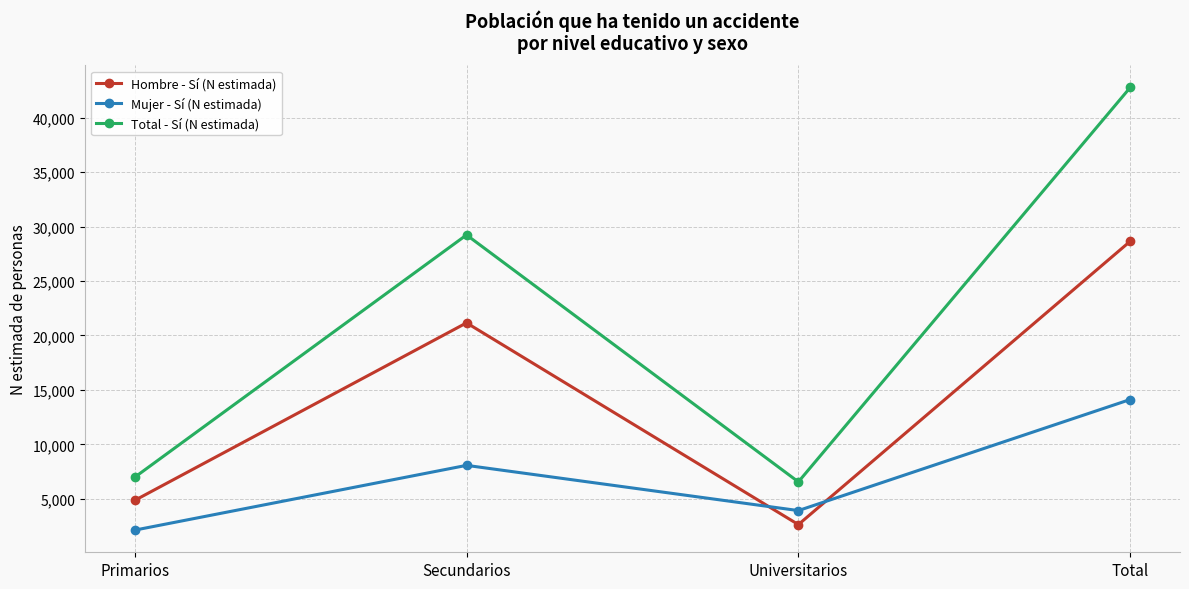

True or false: Mujer - Sí (N estimada) and Hombre - Sí (N estimada) cross at least once.

True